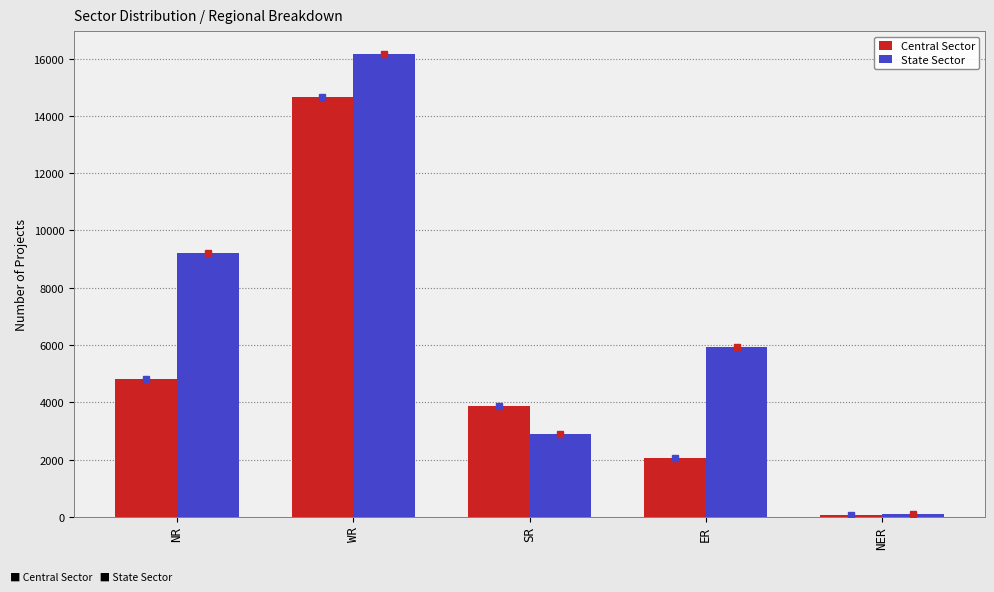

What is the total value across all series at NER?

165